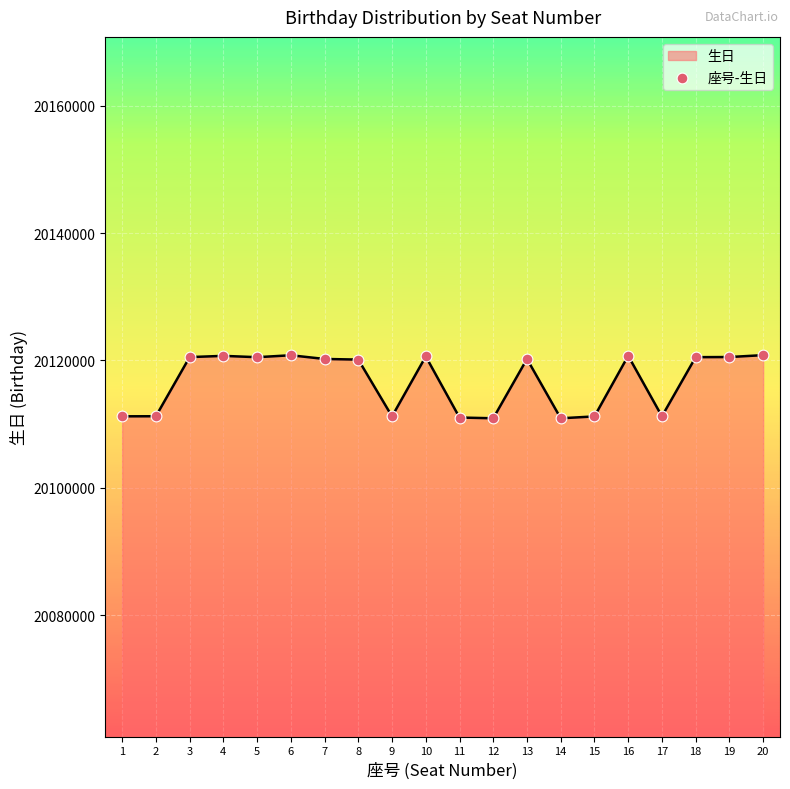

What is the change in value from 1 to 14?

-312